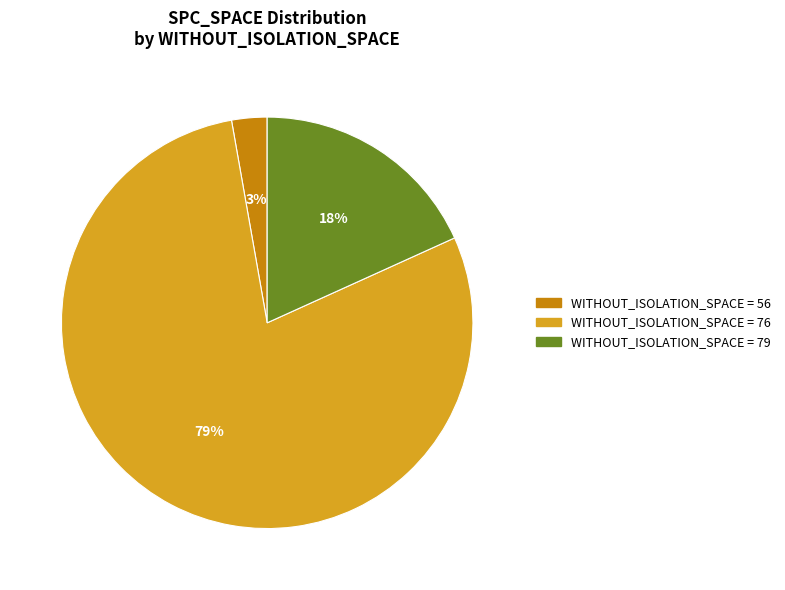

How many slices are in this pie chart?

3